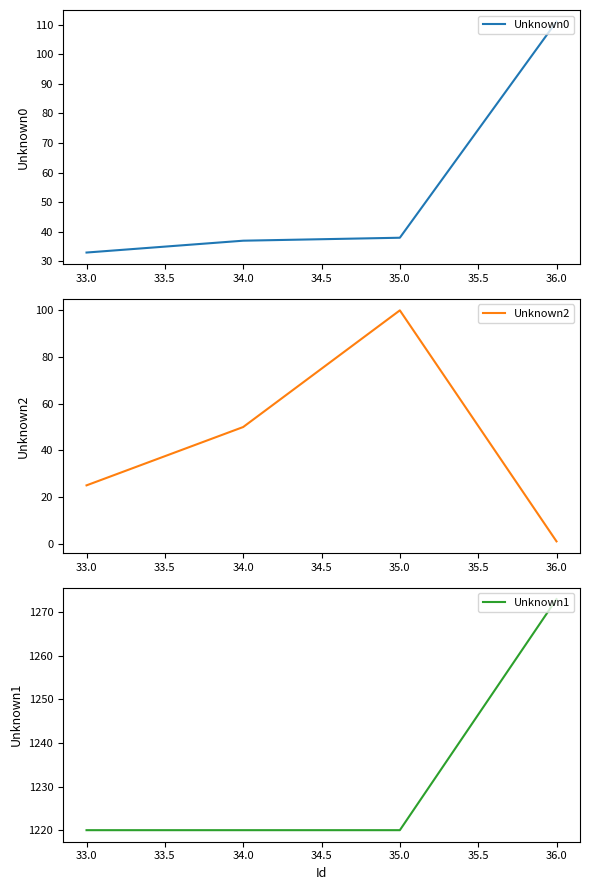

What are all the series names shown in the legend?

Unknown0, Unknown2, Unknown1